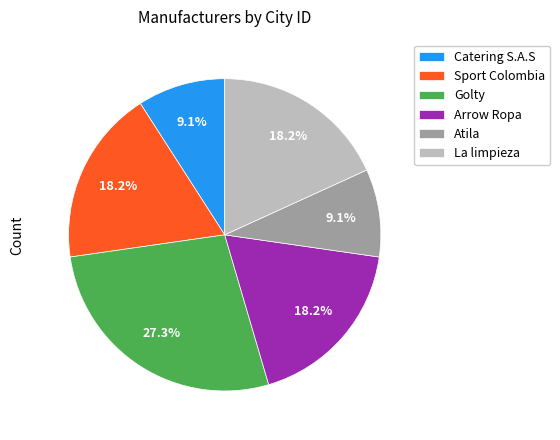

Count the number of slices in the pie.

6